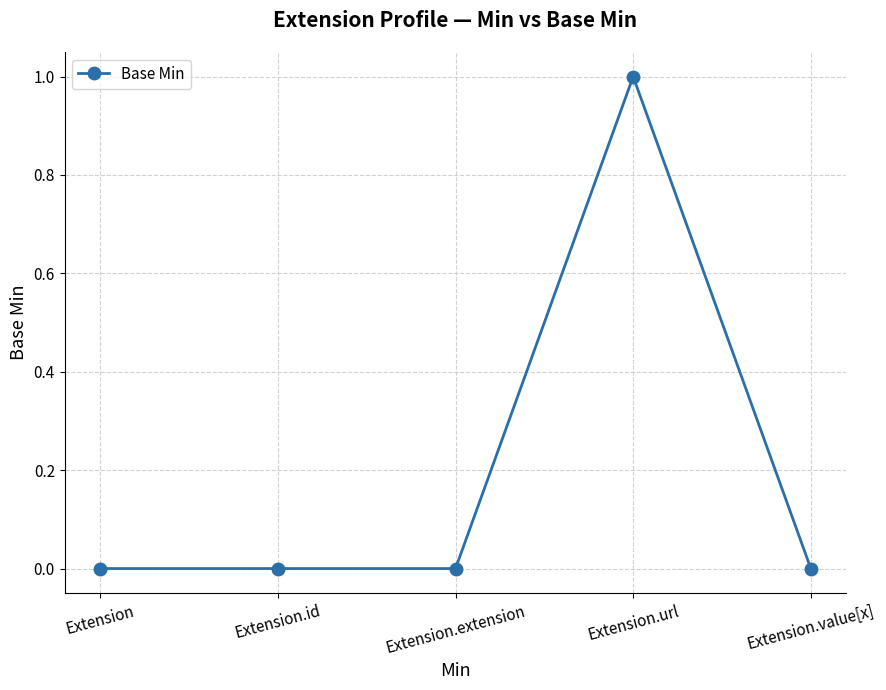

Which category has the highest value across all series?

Extension.url